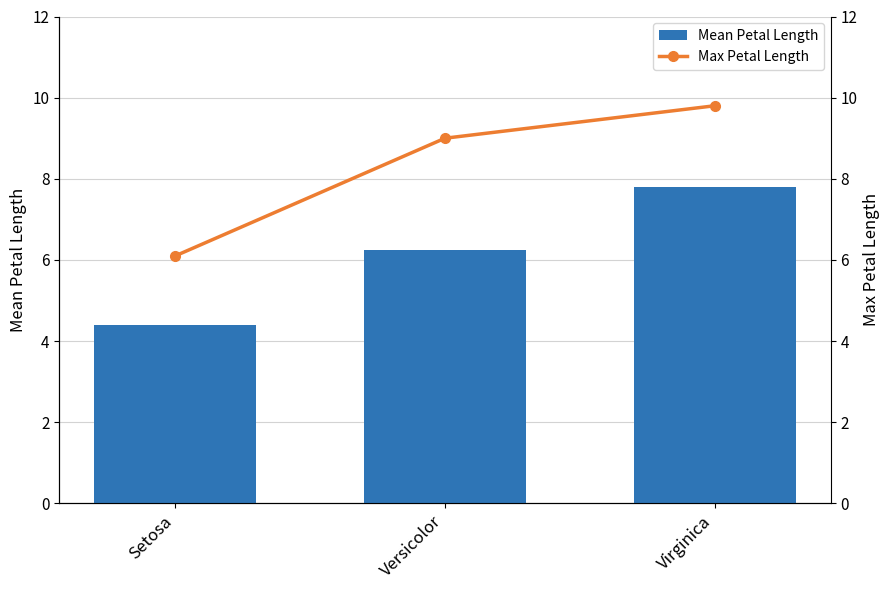

The Max Petal Length series shows 9.8 at Virginica. True or false?

True